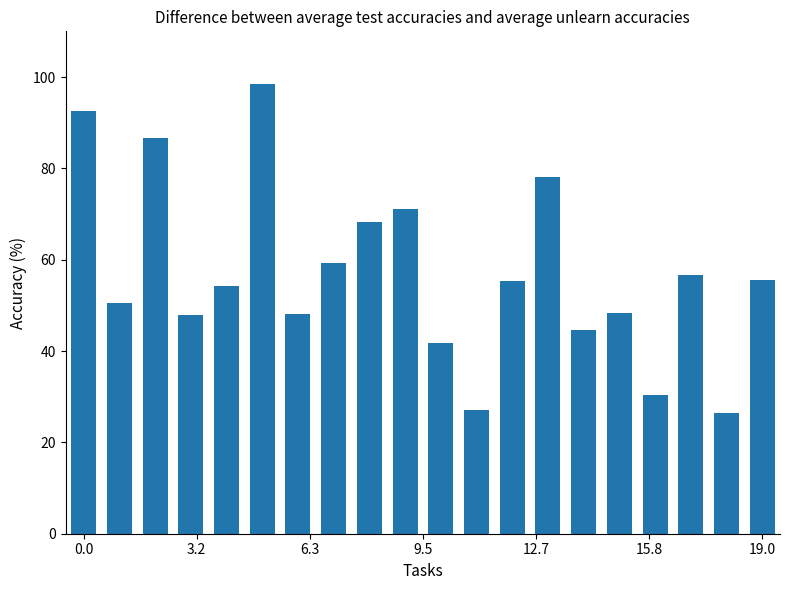

Are the bars grouped side by side (vs. stacked)?

No